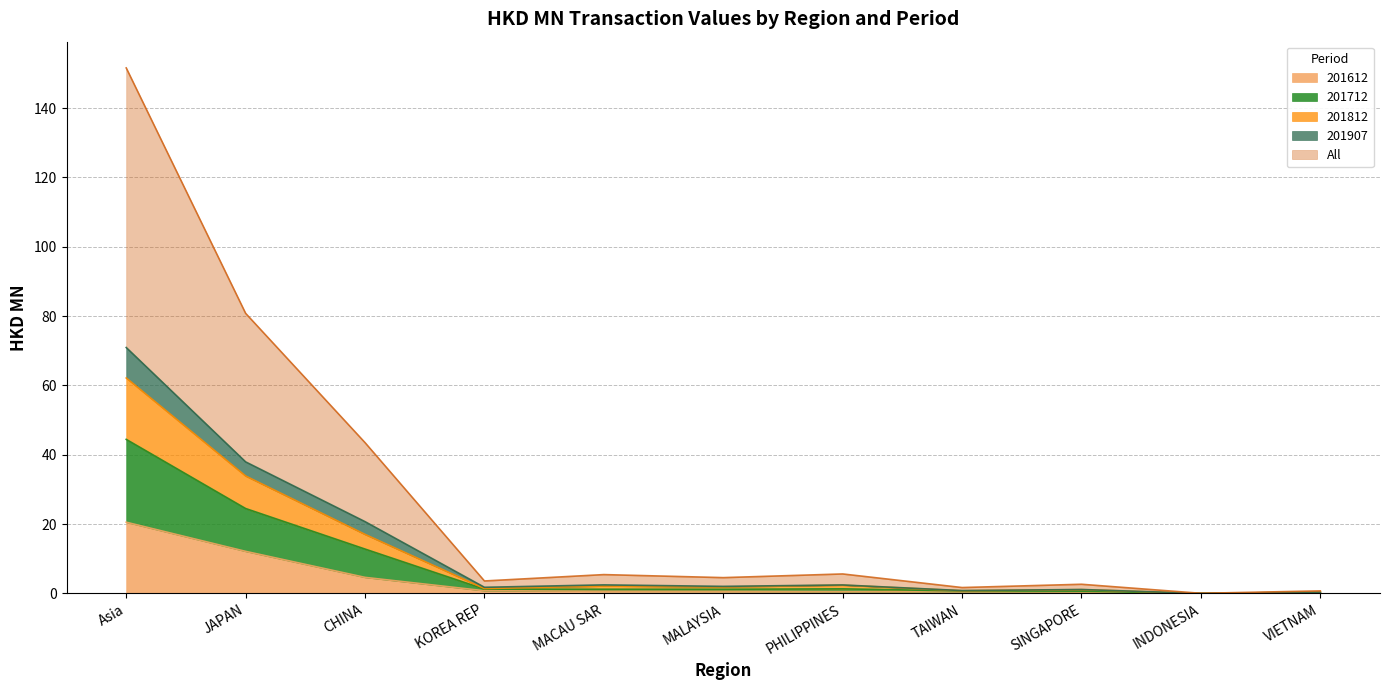

The value of All at SINGAPORE is 2.7. True or false?

True